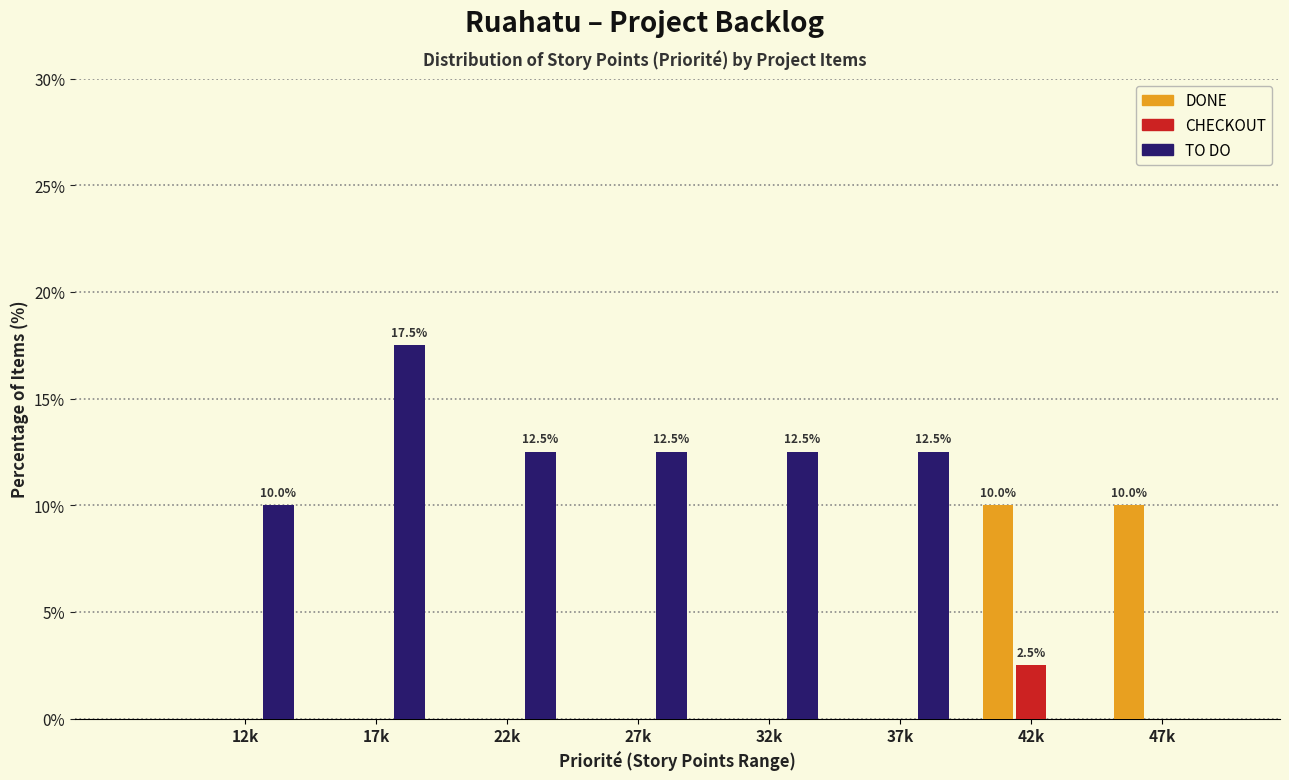

Reading right to left, what are all the values shown in this chart?

DONE: 47k=10.0	42k=10.0	37k=0.0	32k=0.0	27k=0.0	22k=0.0	17k=0.0	12k=0.0
CHECKOUT: 47k=0.0	42k=2.5	37k=0.0	32k=0.0	27k=0.0	22k=0.0	17k=0.0	12k=0.0
TO DO: 47k=0.0	42k=0.0	37k=12.5	32k=12.5	27k=12.5	22k=12.5	17k=17.5	12k=10.0